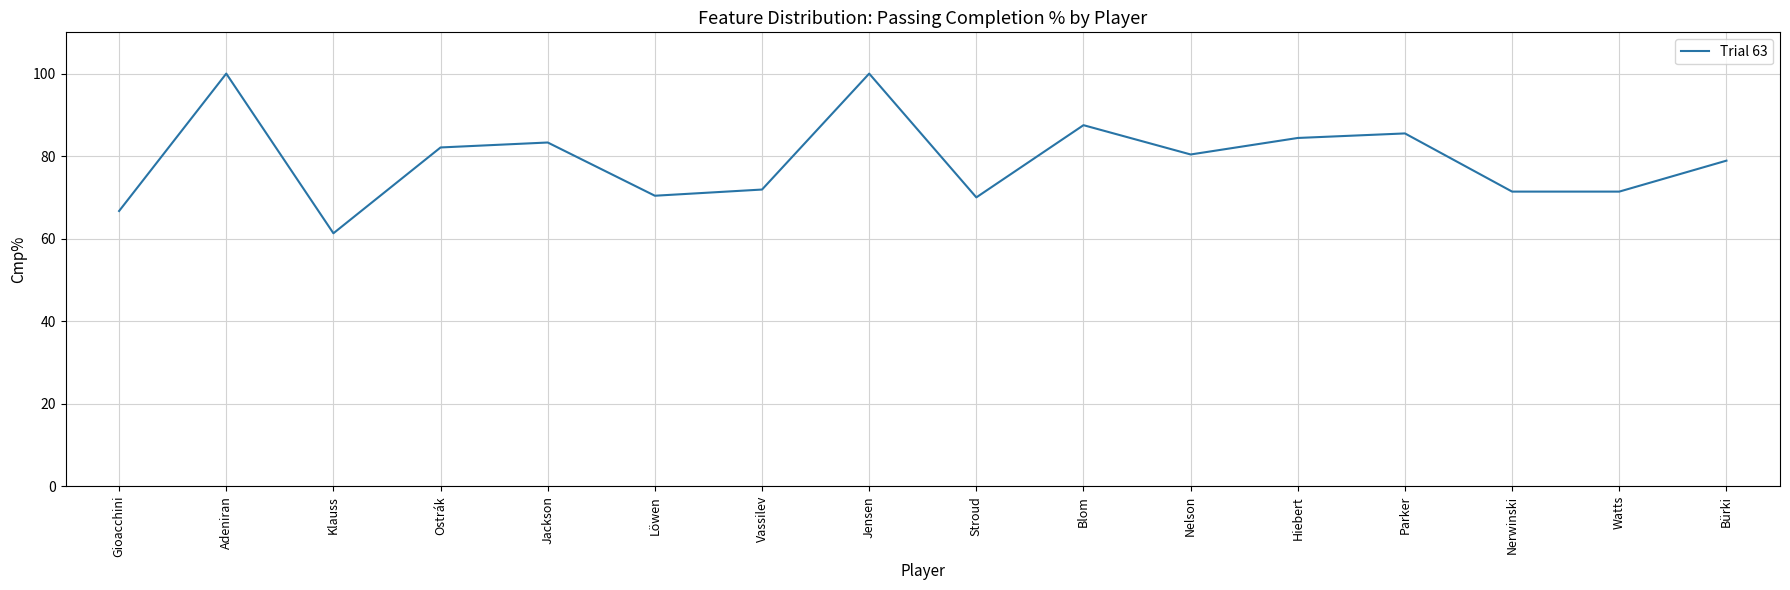

What is the sum of all values?

1265.2